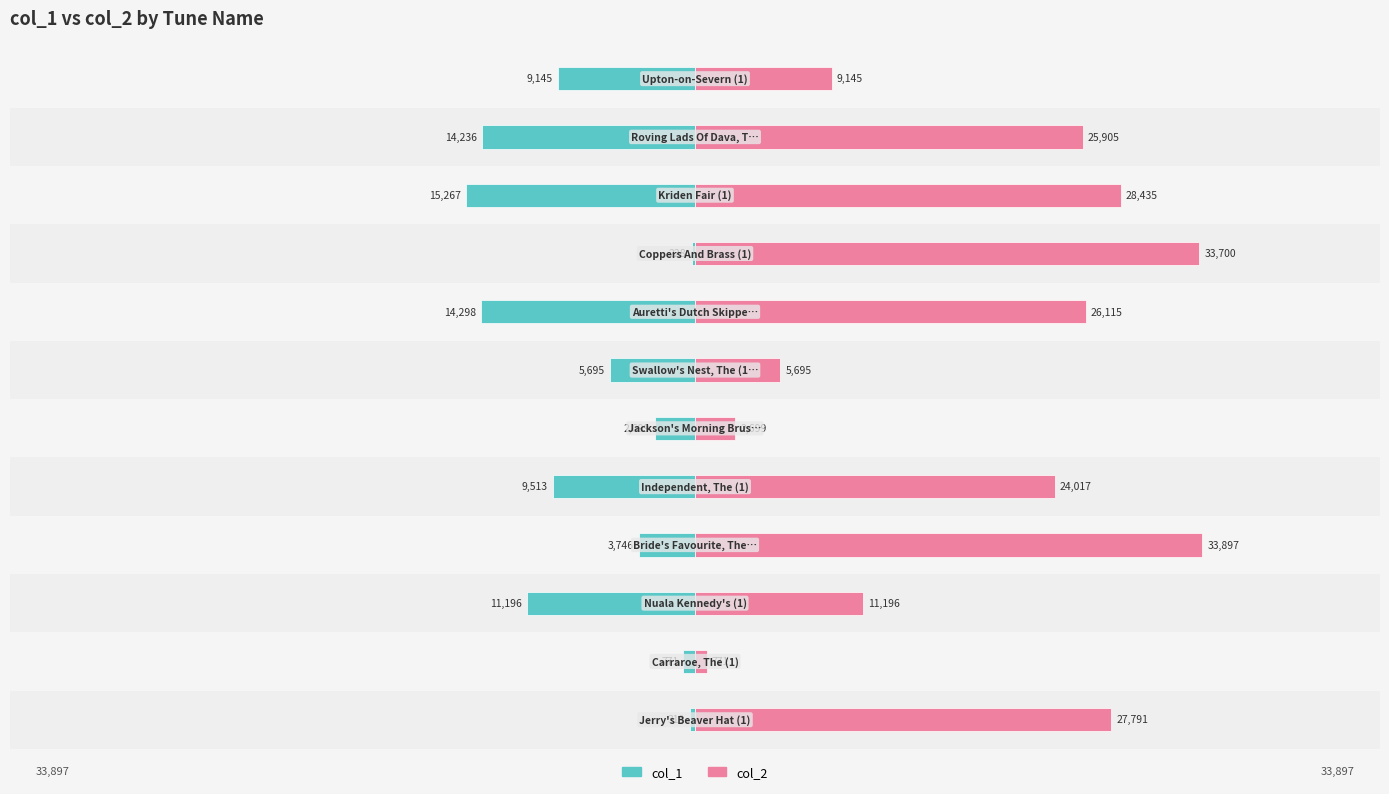

What is the difference between the second highest and second lowest values in the col_2 series?

31001